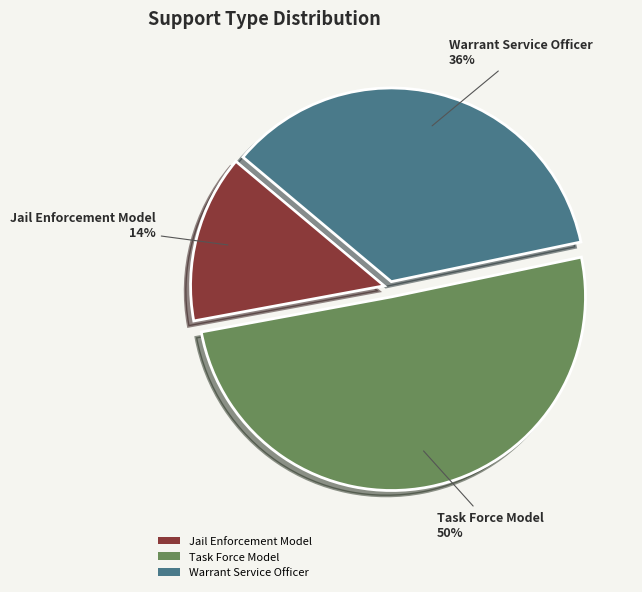

To the nearest percent, what percentage of the pie is Warrant Service Officer?

36%